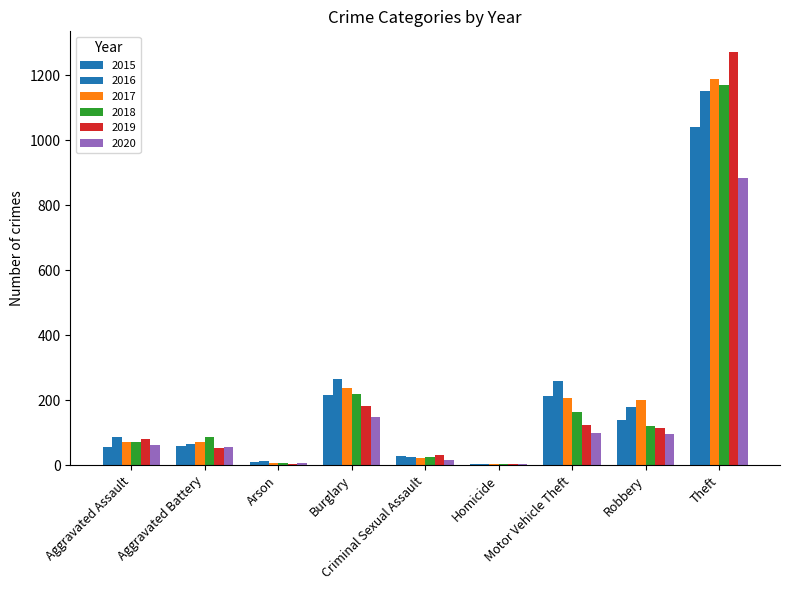

Are the bars grouped side by side (vs. stacked)?

Yes